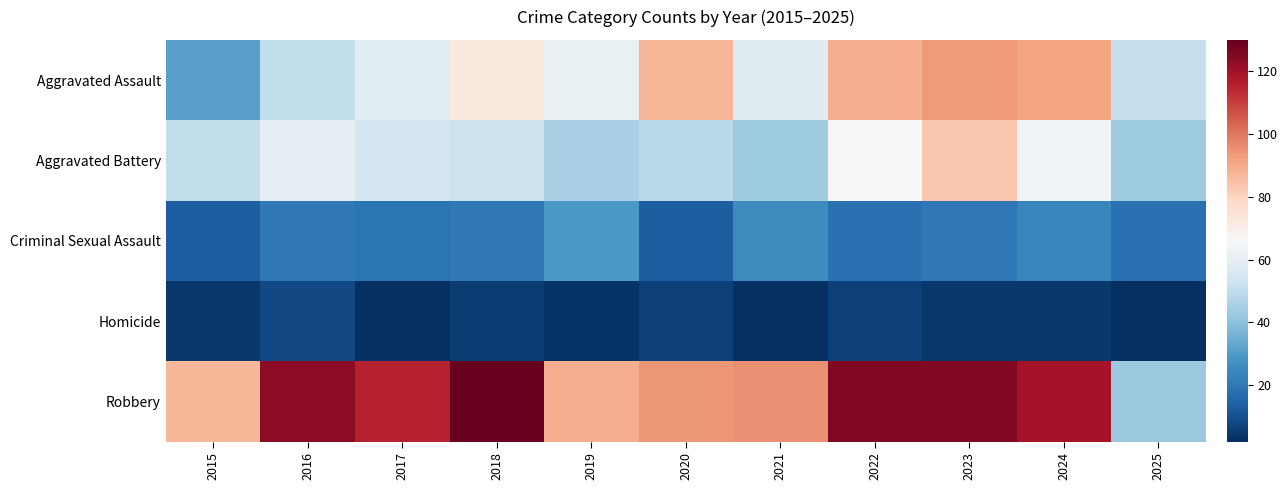

How many series are shown in this chart?

5